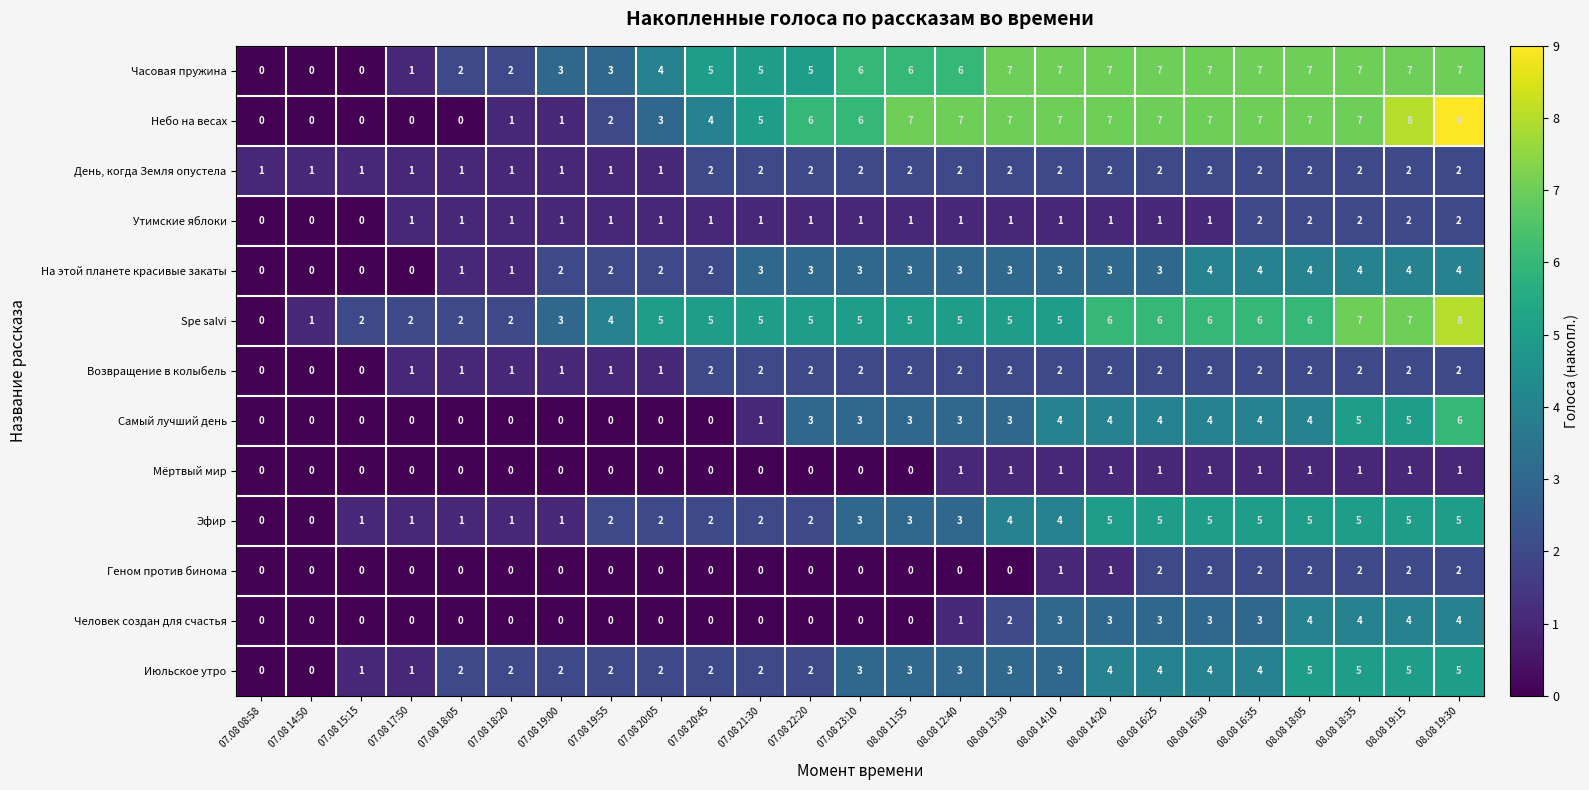

The На этой планете красивые закаты series shows 4 at 08.08 16:35. True or false?

True